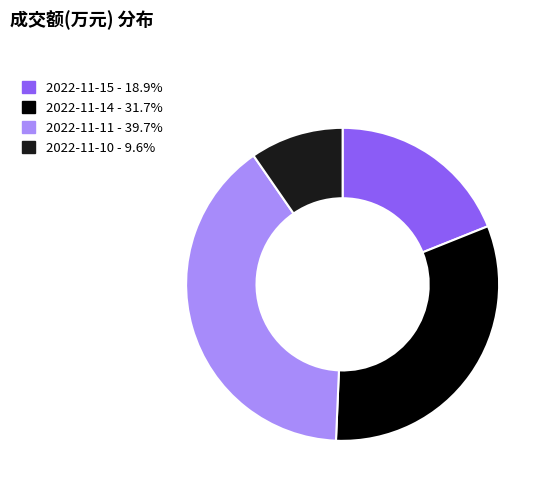

The 2022-11-15 slice represents 19% of the pie. True or false?

True